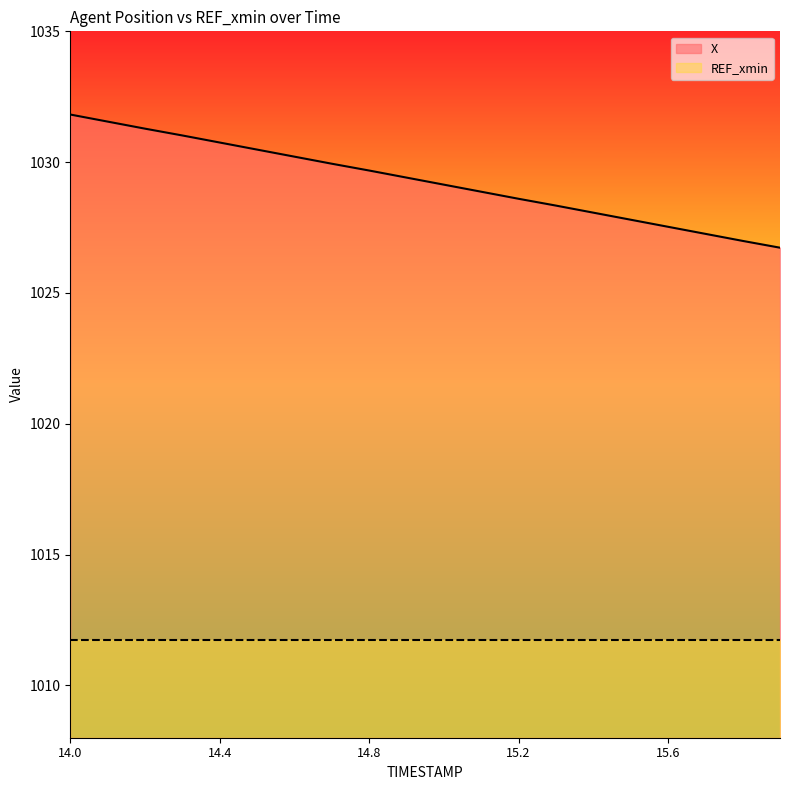

Reading left to right, what are all the values shown in this chart?

14.0=1031.8	14.1=1031.5	14.2=1031.3	14.3=1031.0	14.4=1030.8	14.5=1030.5	14.6=1030.2	14.7=1029.9	14.8=1029.7	14.9=1029.4	15.0=1029.1	15.1=1028.9	15.2=1028.6	15.3=1028.3	15.4=1028.1	15.5=1027.8	15.6=1027.5	15.7=1027.3	15.8=1027.0	15.9=1026.7